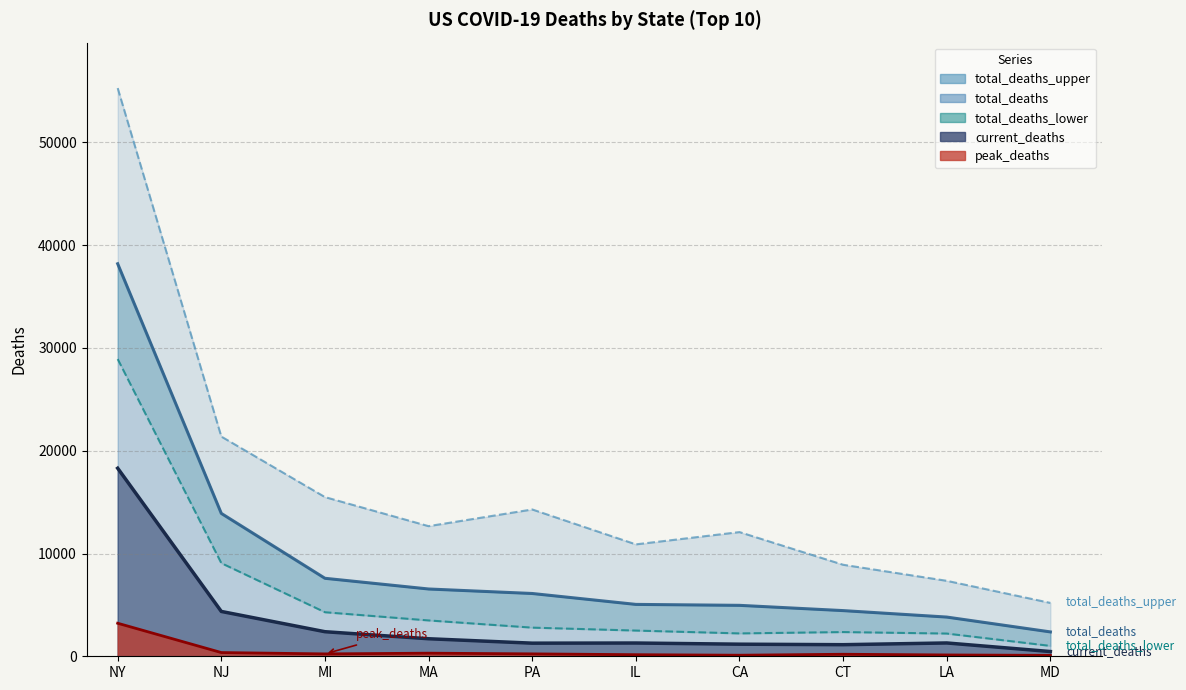

Where is the first local maximum for current_deaths?

IL